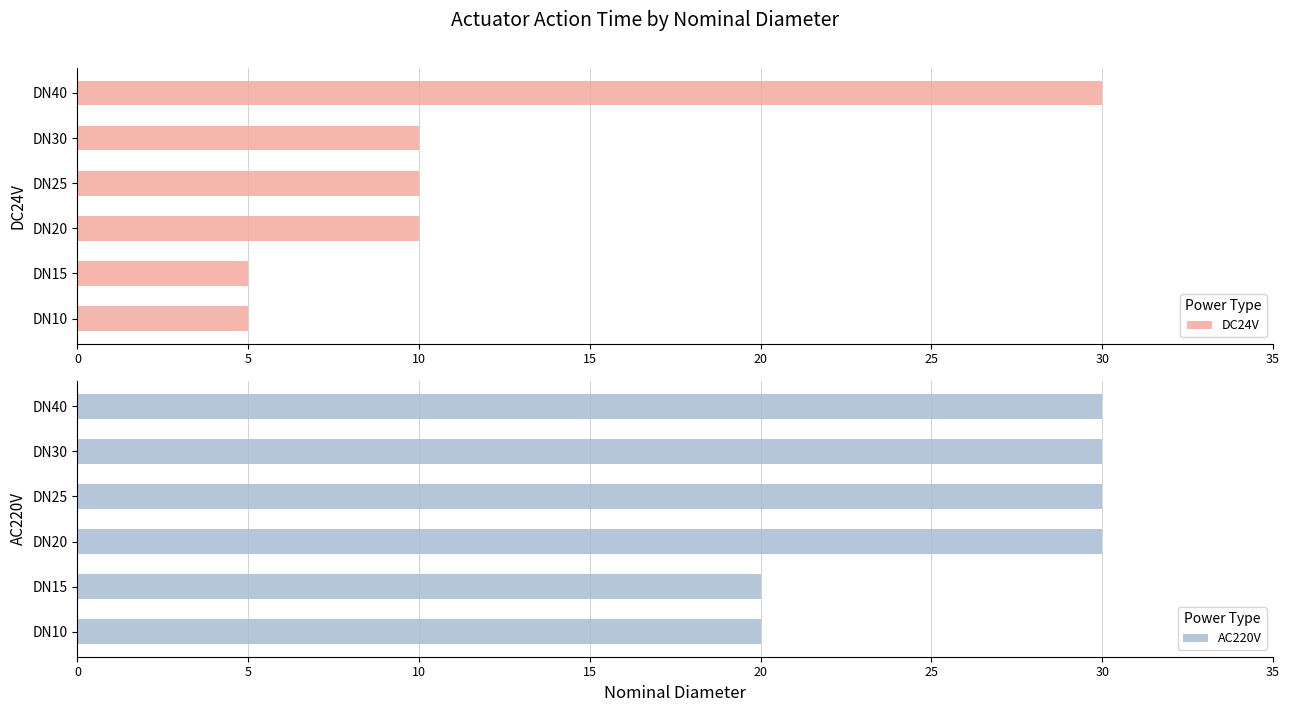

How many AC220V values are between 20 and 30?

6